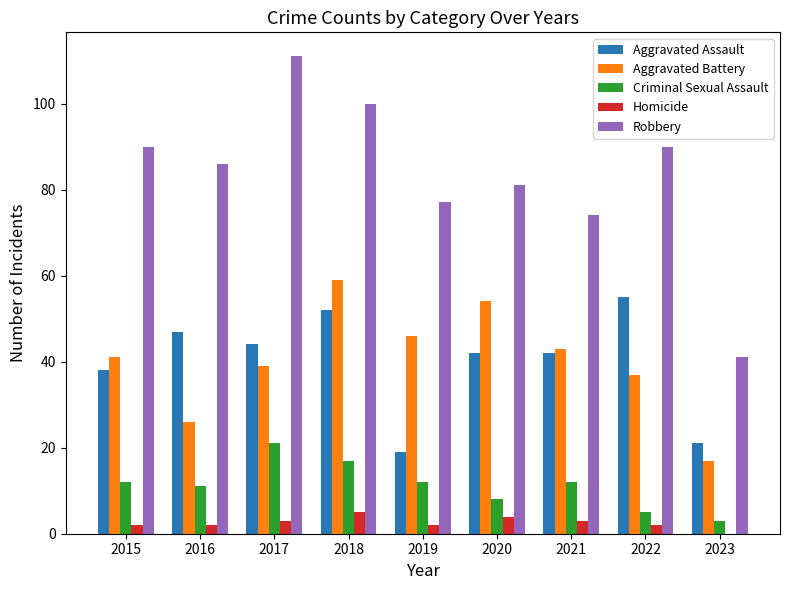

Is it true that Criminal Sexual Assault equals 5 at 2022?

True